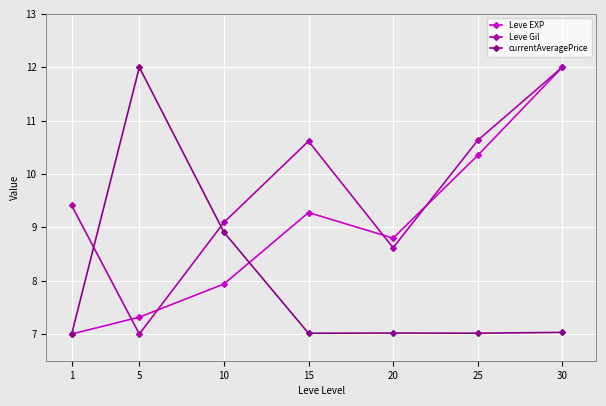

At which category is the sum across all series the highest?

30